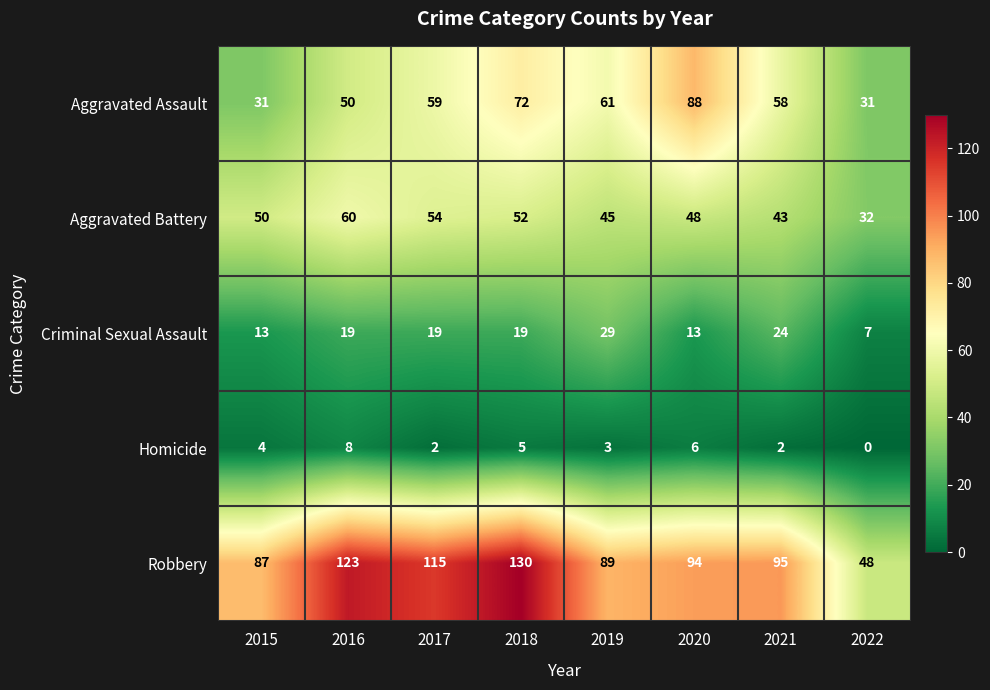

What is the greatest value displayed?

130